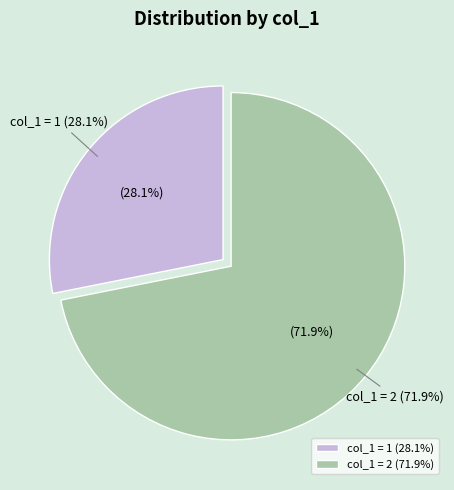

What is the majority slice?

2